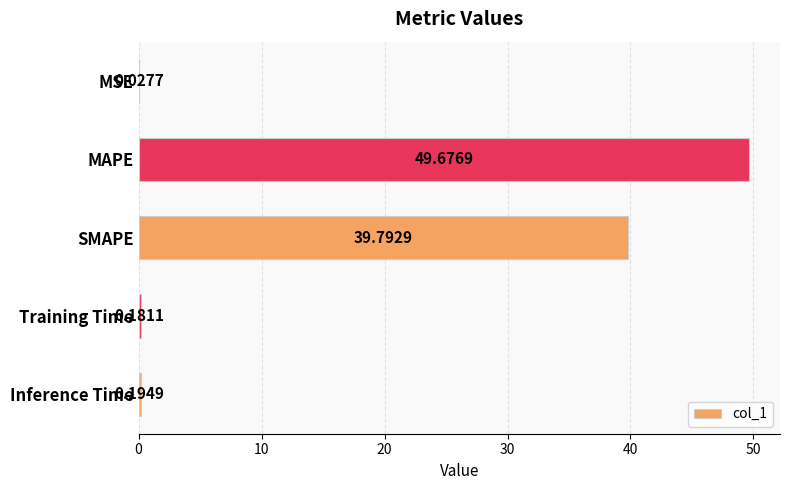

Are the bars horizontal?

Yes